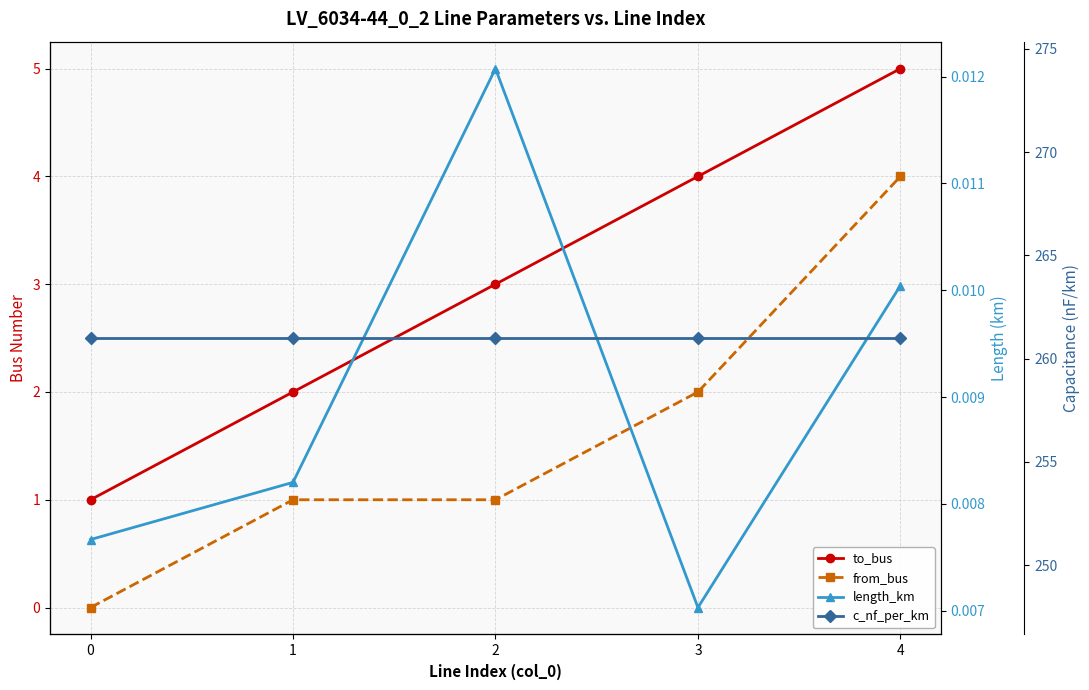

At how many categories does at least one series exceed 183?

5